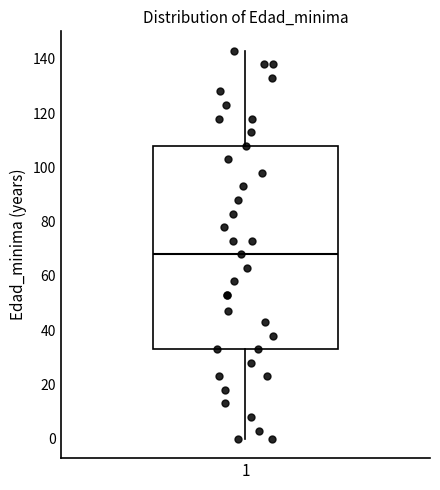

Transcribe this box plot: give where the median line is, the range the box spans, and where the two whiskers end, as read against the y-axis. The values are not printed on the chart, so give them approximately, as read against the axis.

median 68, box 34 to 108, whiskers 0 to 144